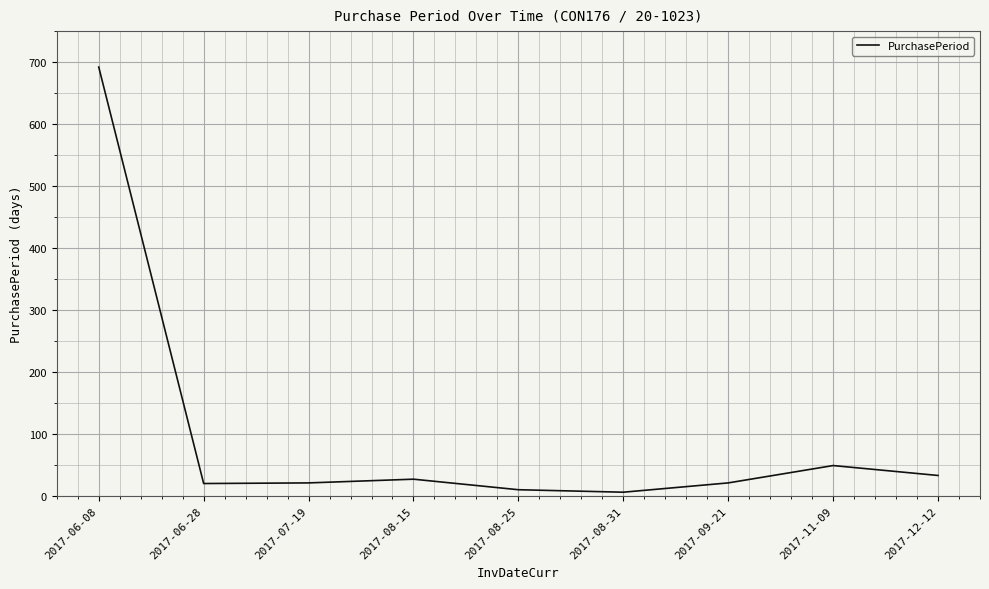

What position from the left is 2017-06-08?

1